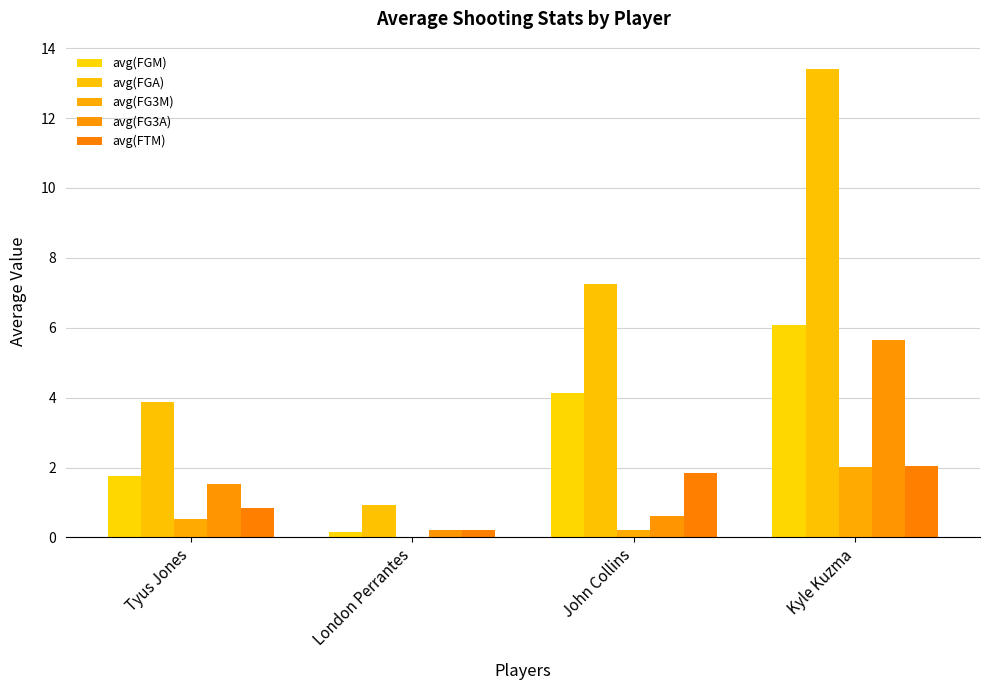

Are the bars horizontal?

No